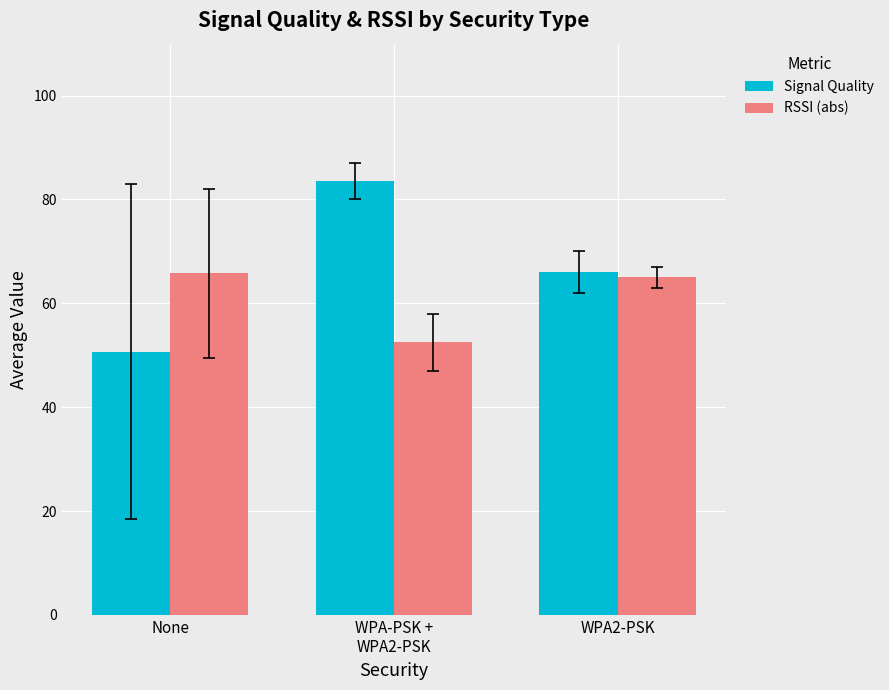

What is the value of the Signal Quality bar at the 2nd from the left?

83.5